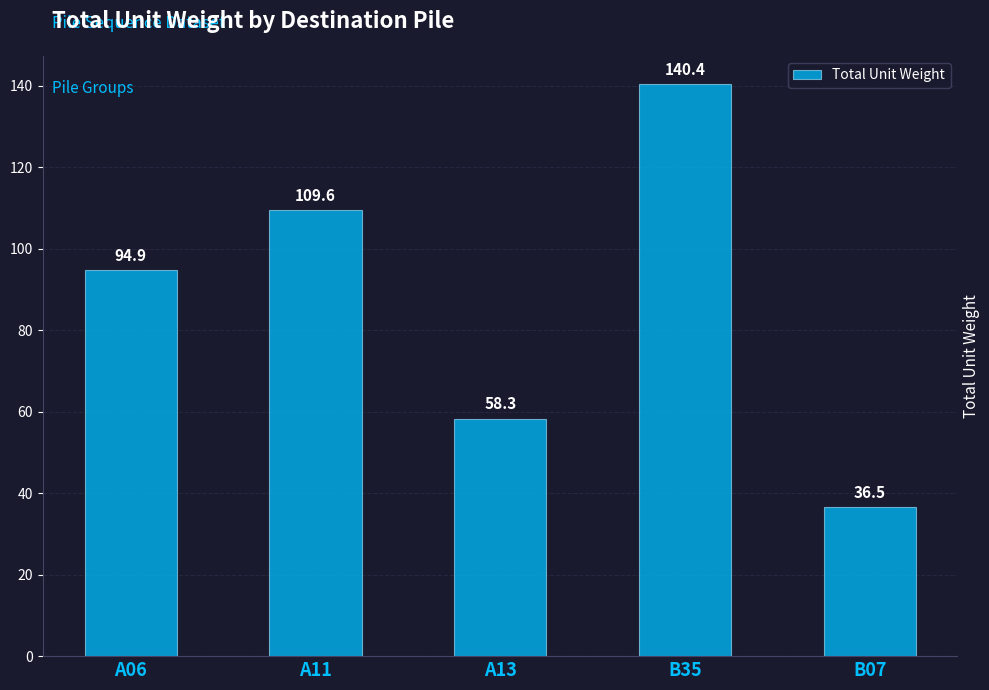

What is the difference between the second highest and minimum values?

73.1